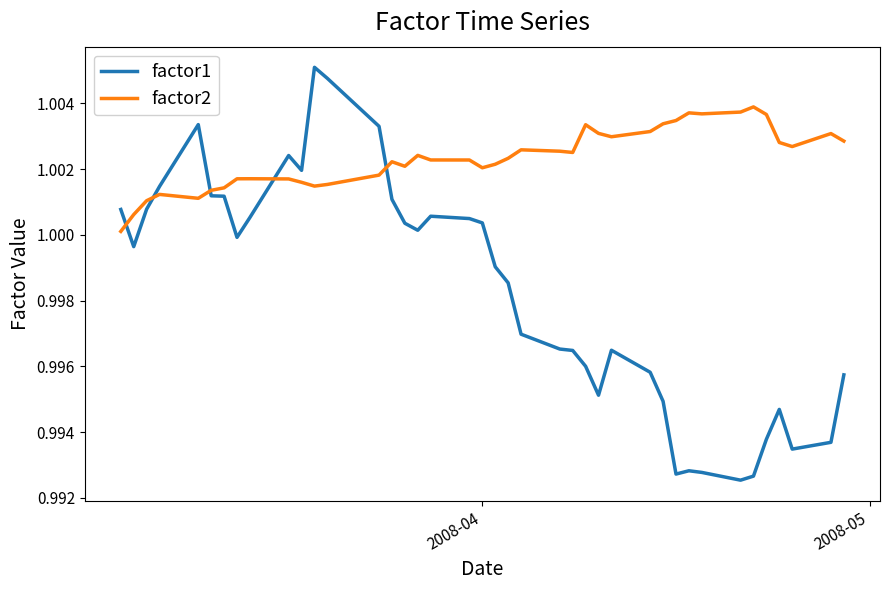

After their last crossing, which series has the higher values: factor2 or factor1?

factor2